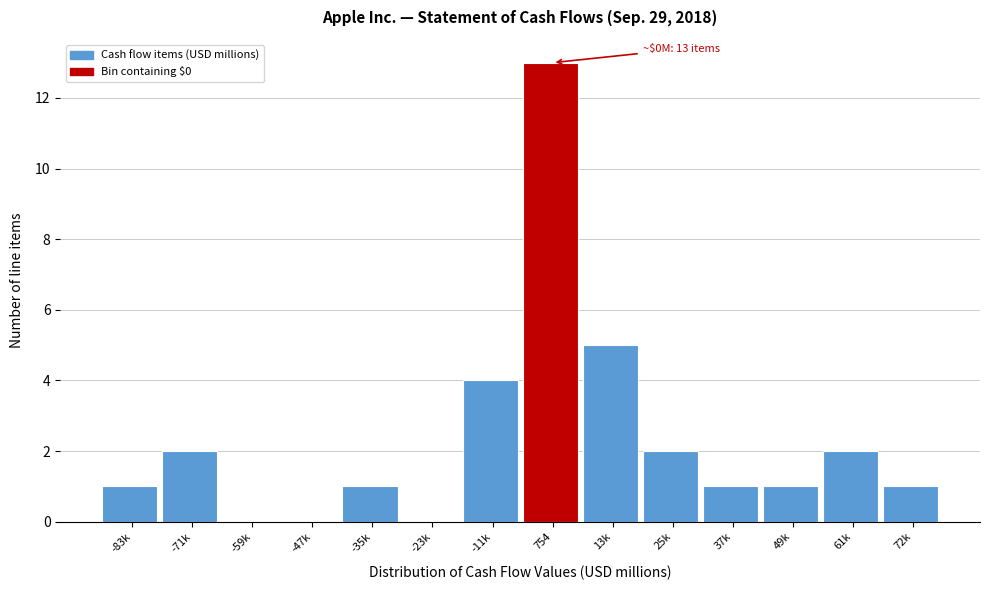

Reading left to right, list all the values displayed in this chart.

-83k=1	-71k=2	-59k=0	-47k=0	-35k=1	-23k=0	-11k=4	754=13	13k=5	25k=2	37k=1	49k=1	61k=2	72k=1